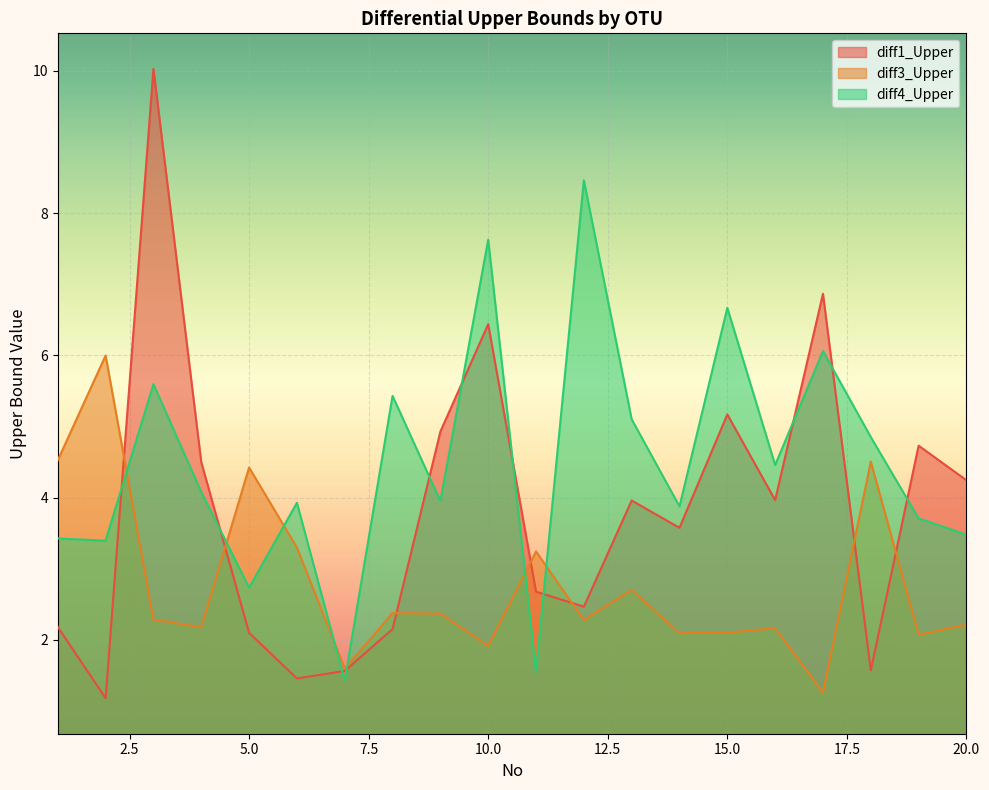

Is it true that diff3_Upper equals 2.2 at 20.0?

True